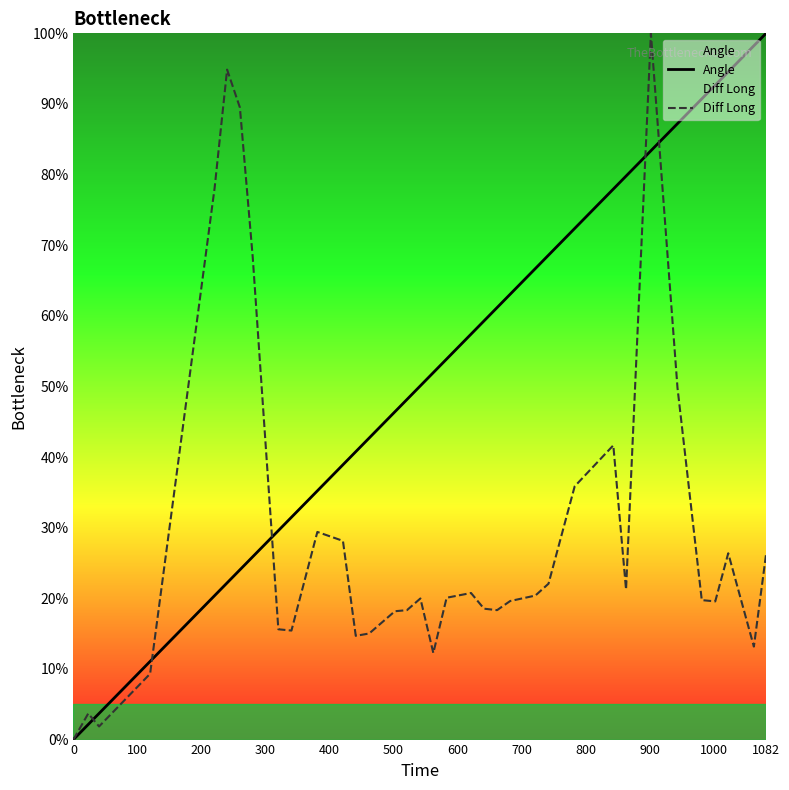

Which series has the largest total across all categories?

Angle